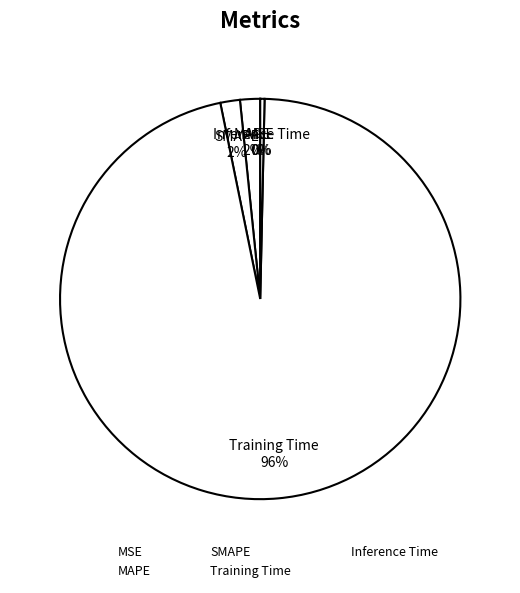

Which category has the smallest portion of the pie?

MSE